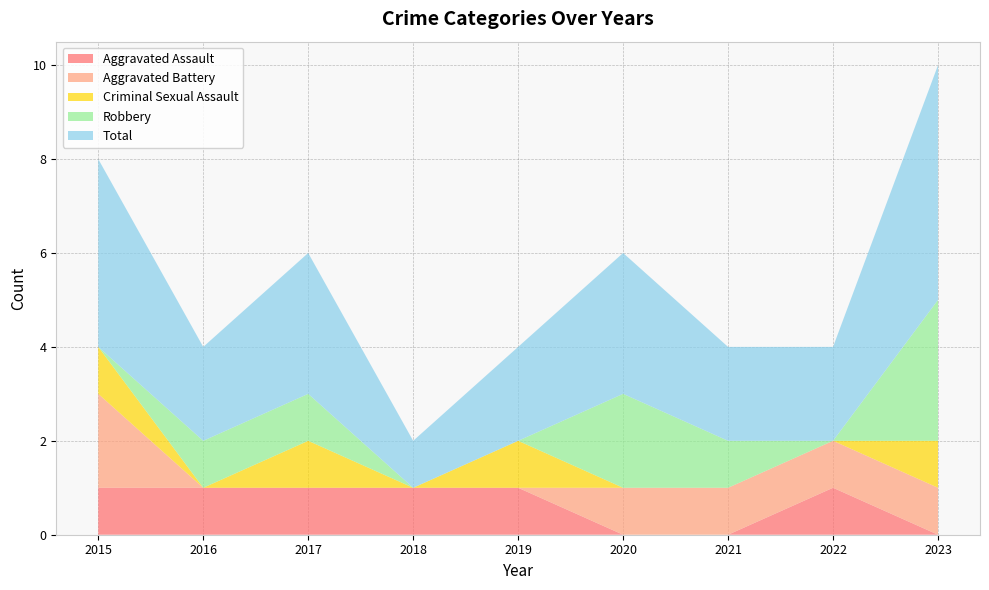

Reading right to left, extract all data points from this chart.

Aggravated Assault: 2023=0	2022=1	2021=0	2020=0	2019=1	2018=1	2017=1	2016=1	2015=1
Aggravated Battery: 2023=1	2022=1	2021=1	2020=1	2019=0	2018=0	2017=0	2016=0	2015=2
Criminal Sexual Assault: 2023=1	2022=0	2021=0	2020=0	2019=1	2018=0	2017=1	2016=0	2015=1
Robbery: 2023=3	2022=0	2021=1	2020=2	2019=0	2018=0	2017=1	2016=1	2015=0
Total: 2023=5	2022=2	2021=2	2020=3	2019=2	2018=1	2017=3	2016=2	2015=4